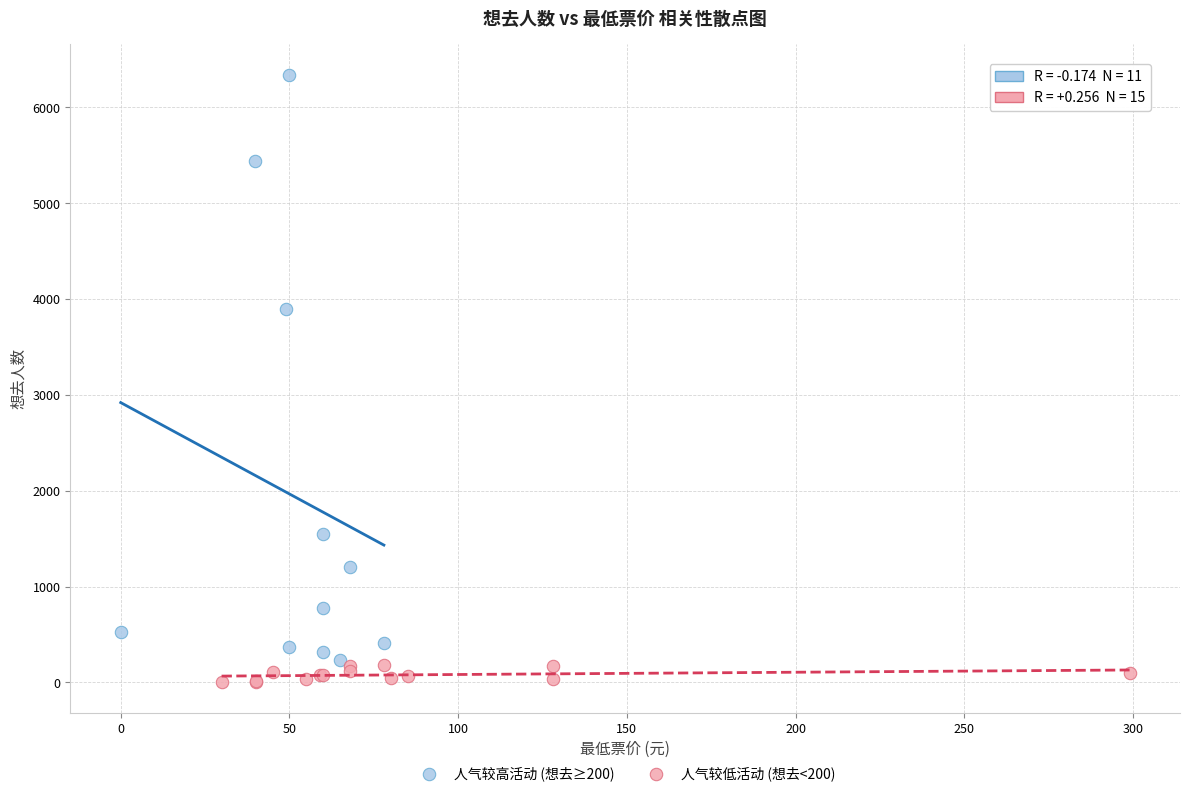

Which series reaches the maximum Y coordinate?

人气较高活动 (想去≥200)